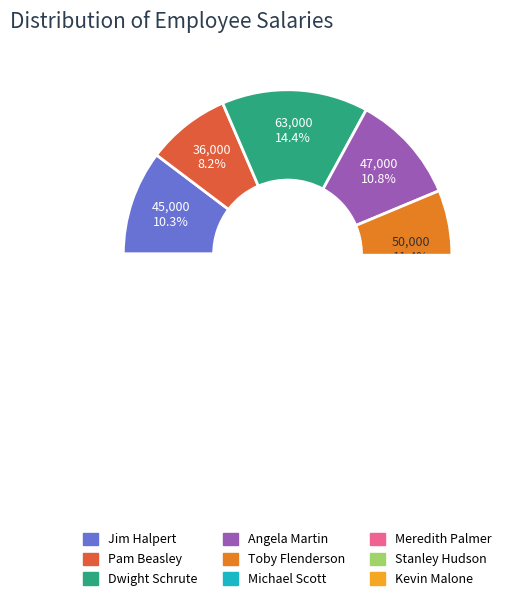

Is there any slice that represents more than half of the pie?

No